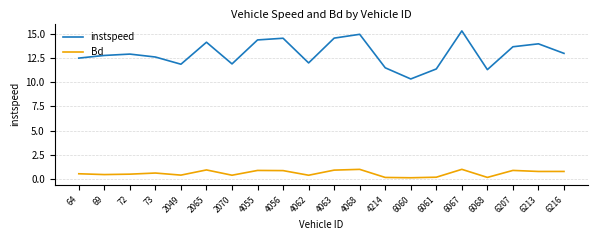

How many lines are shown in the chart?

2